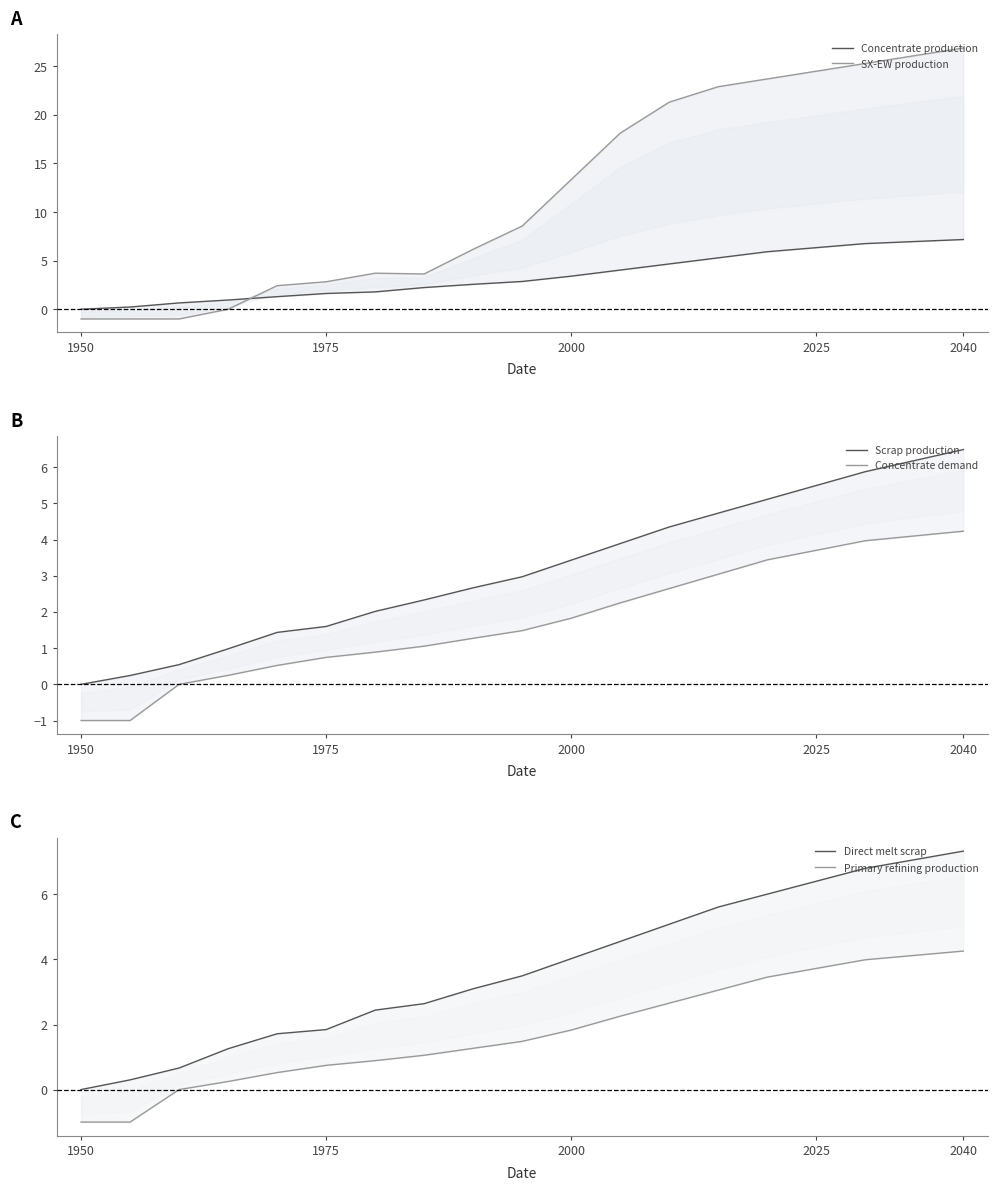

How many positive values does the Scrap production series have?

18